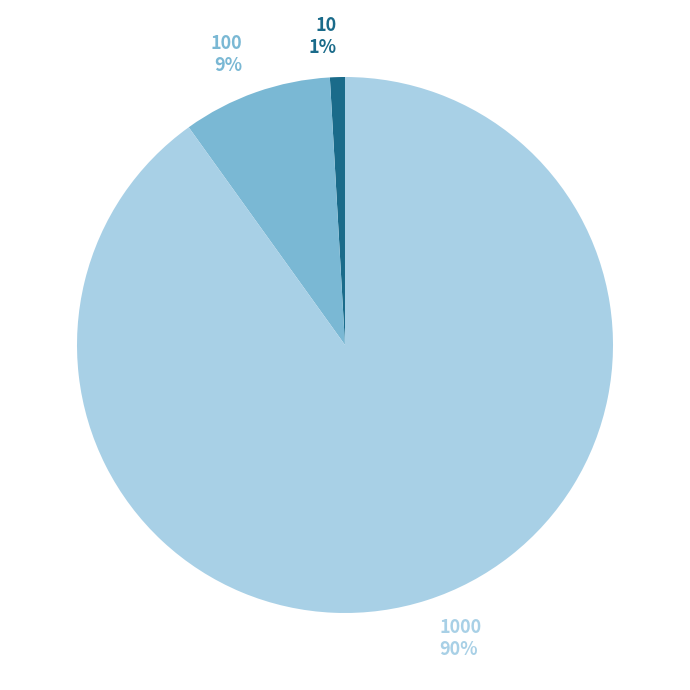

The 100 slice represents 1% of the pie. True or false?

False